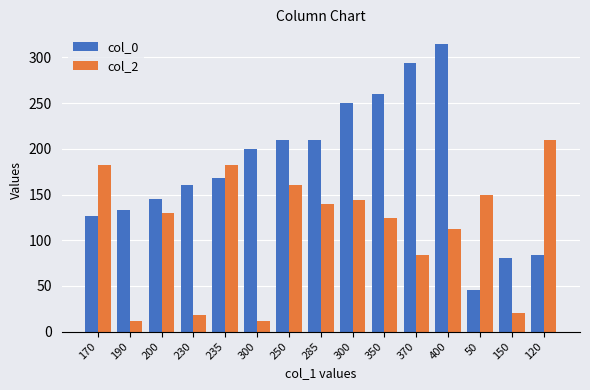

How many categories are shown in the chart?

15